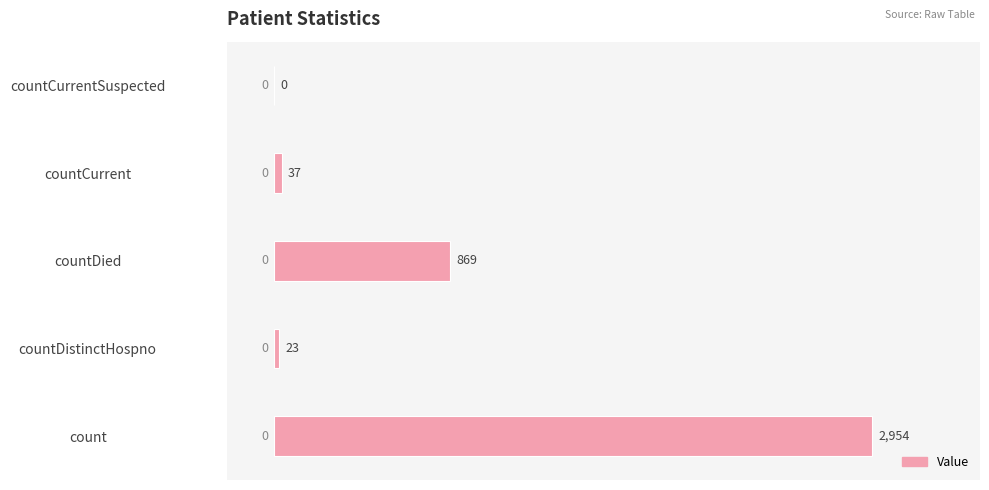

Reading bottom to top, list all the values displayed in this chart.

count=2954	countDistinctHospno=23	countDied=869	countCurrent=37	countCurrentSuspected=0